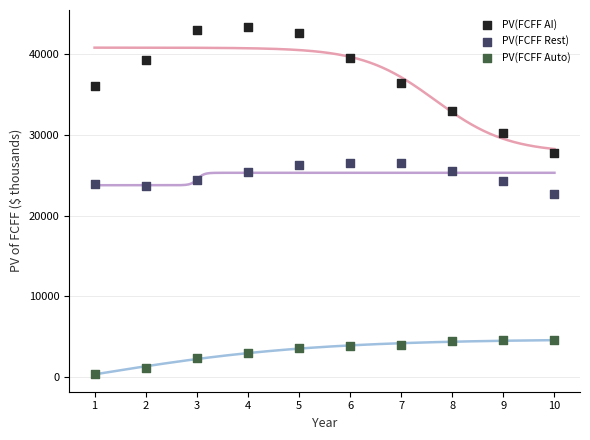

Which series has the largest Y range (max minus min)?

PV(FCFF AI)